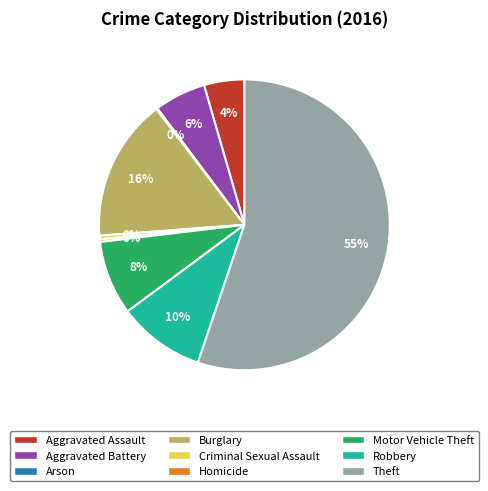

Which category has the biggest portion of the pie?

Theft